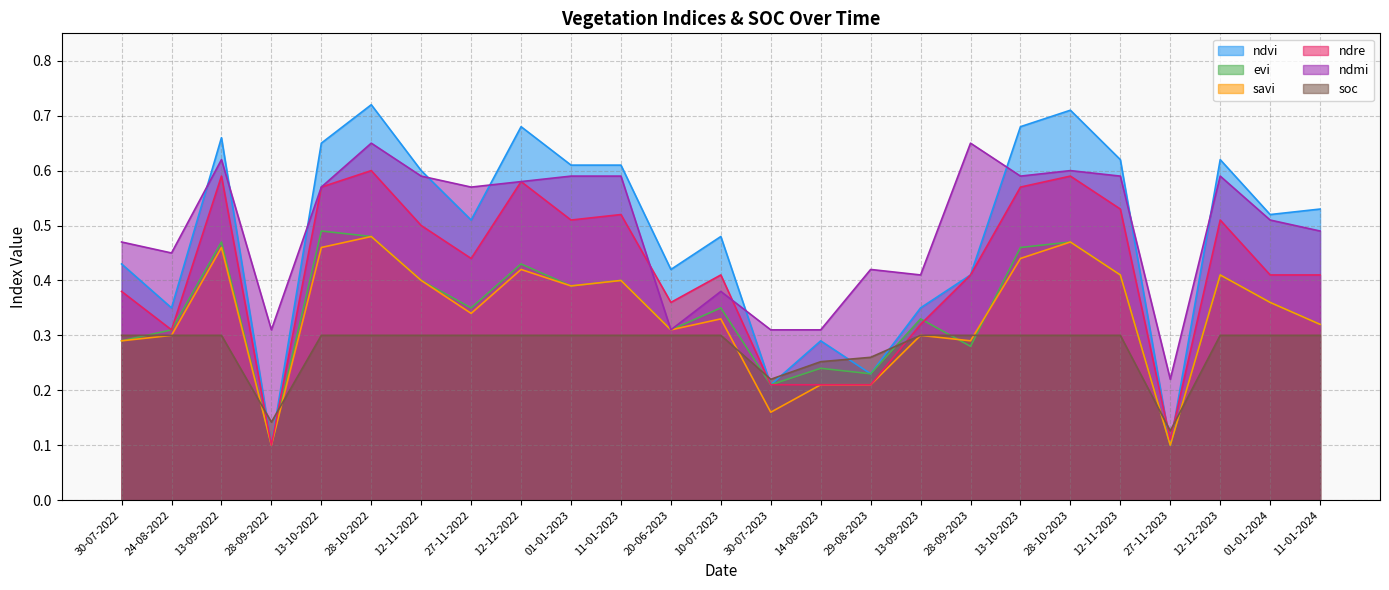

The savi series shows 0.6 at 01-01-2023. True or false?

False